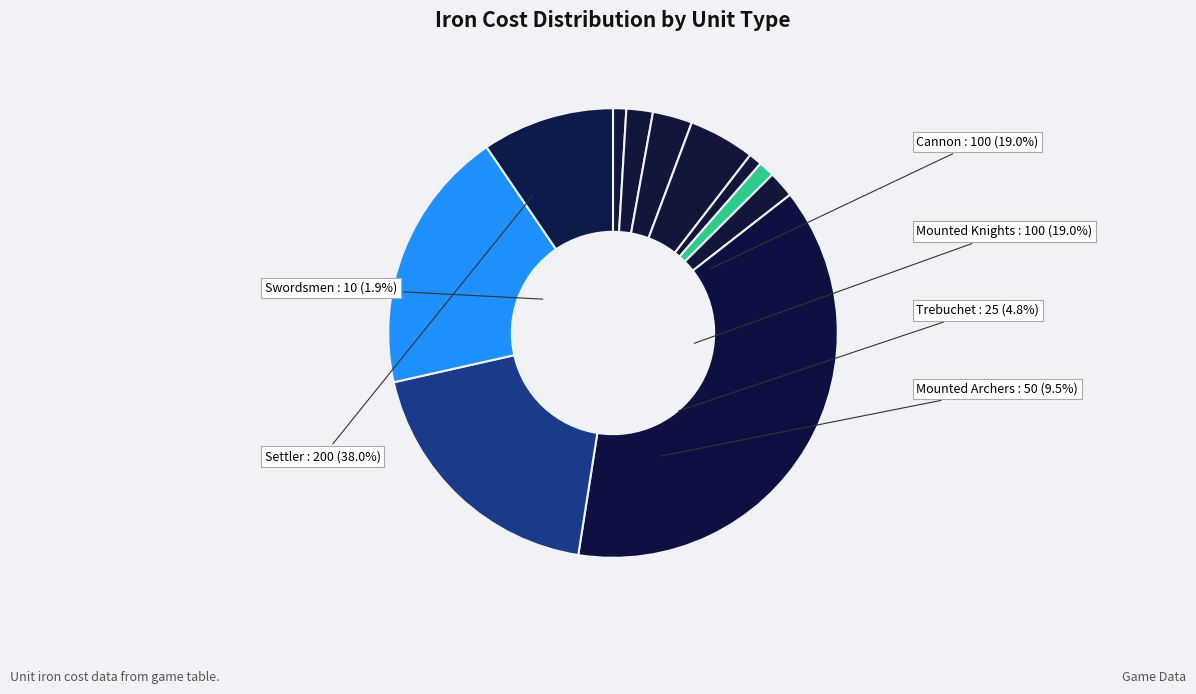

Rank the categories by value from highest to lowest.

Settler, Cannon, Mounted Knights, Mounted Archers, Trebuchet, Ram, Swordsmen, Paladin, Cleric, Archer, Priest, Spearmen